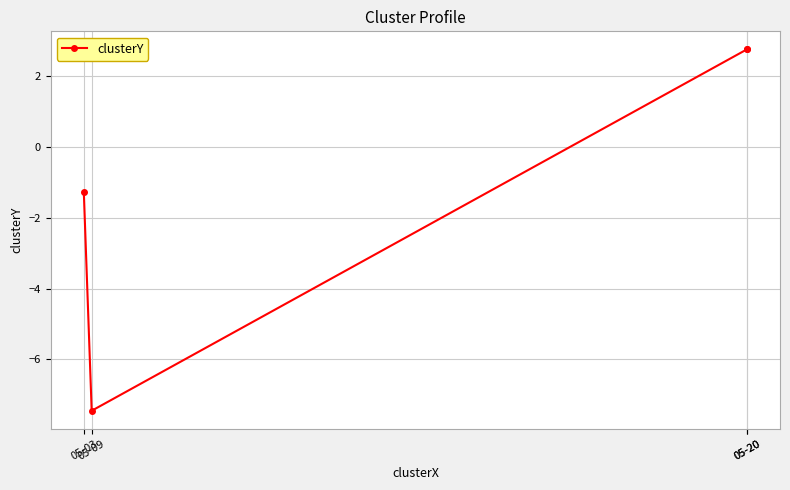

Read the value at 05-09.

-7.5